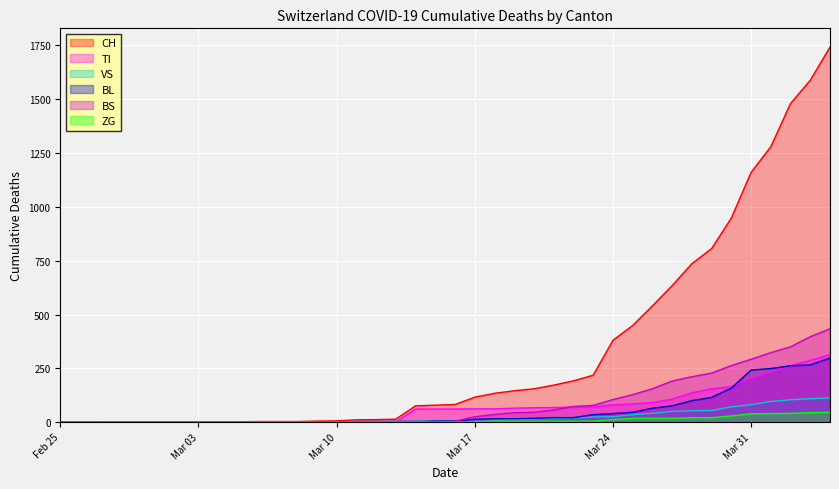

Which series has the largest total across all categories?

CH